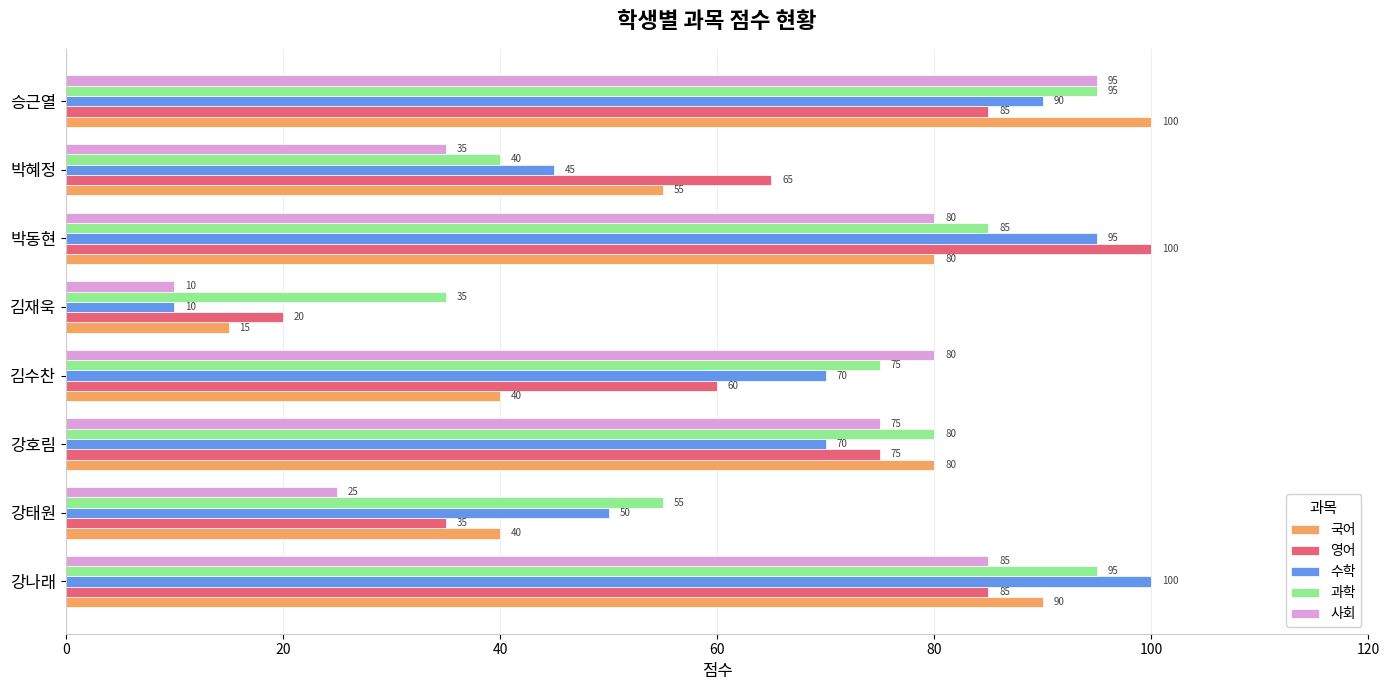

Rank the series at 김수찬 from lowest to highest value.

국어, 영어, 수학, 과학, 사회